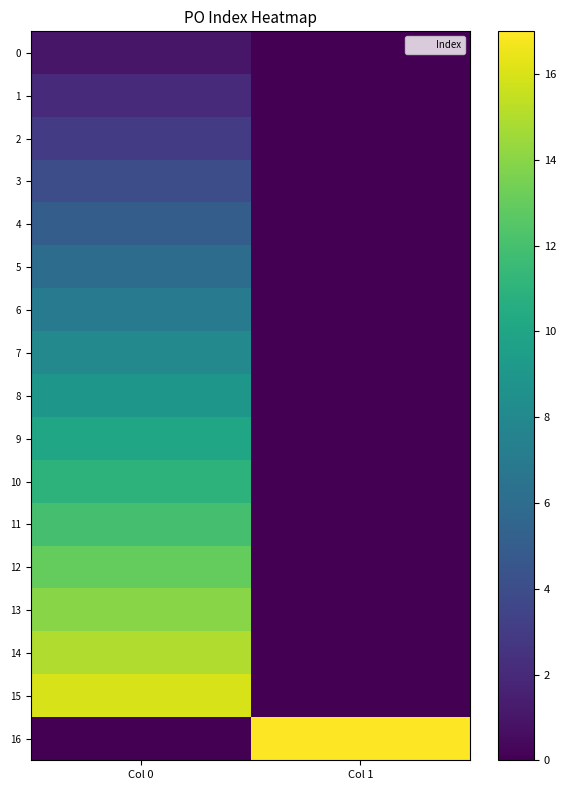

Which series has the largest total across all categories?

16